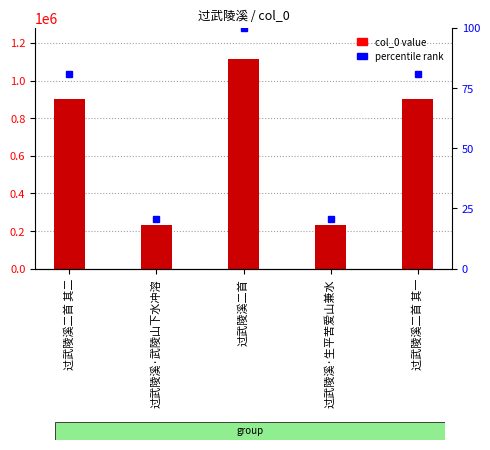

What is the change in value from 过武陵溪二首 其二 to 过武陵溪二首 其一?

+1